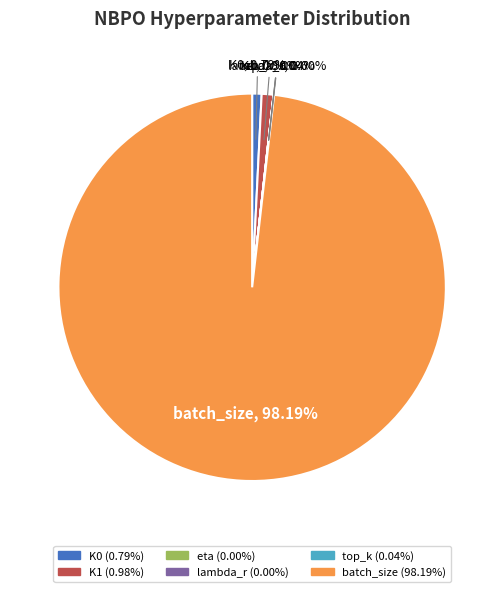

Which slice is the largest?

batch_size